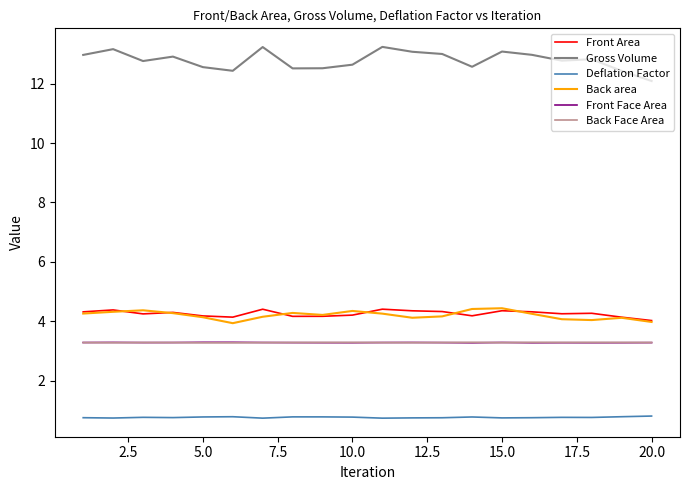

Which series has the largest range (max minus min)?

Gross Volume